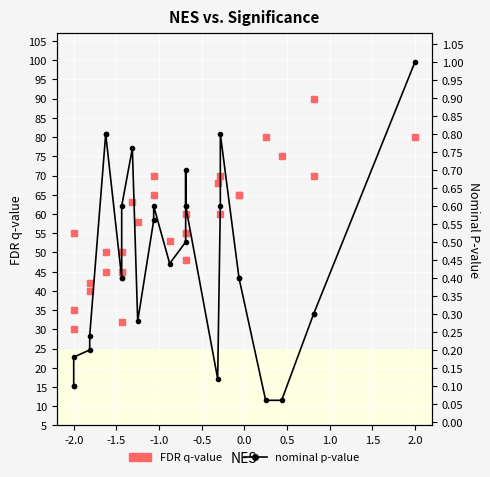

What are all the series names shown in the legend?

FDR q-value, nominal p-value